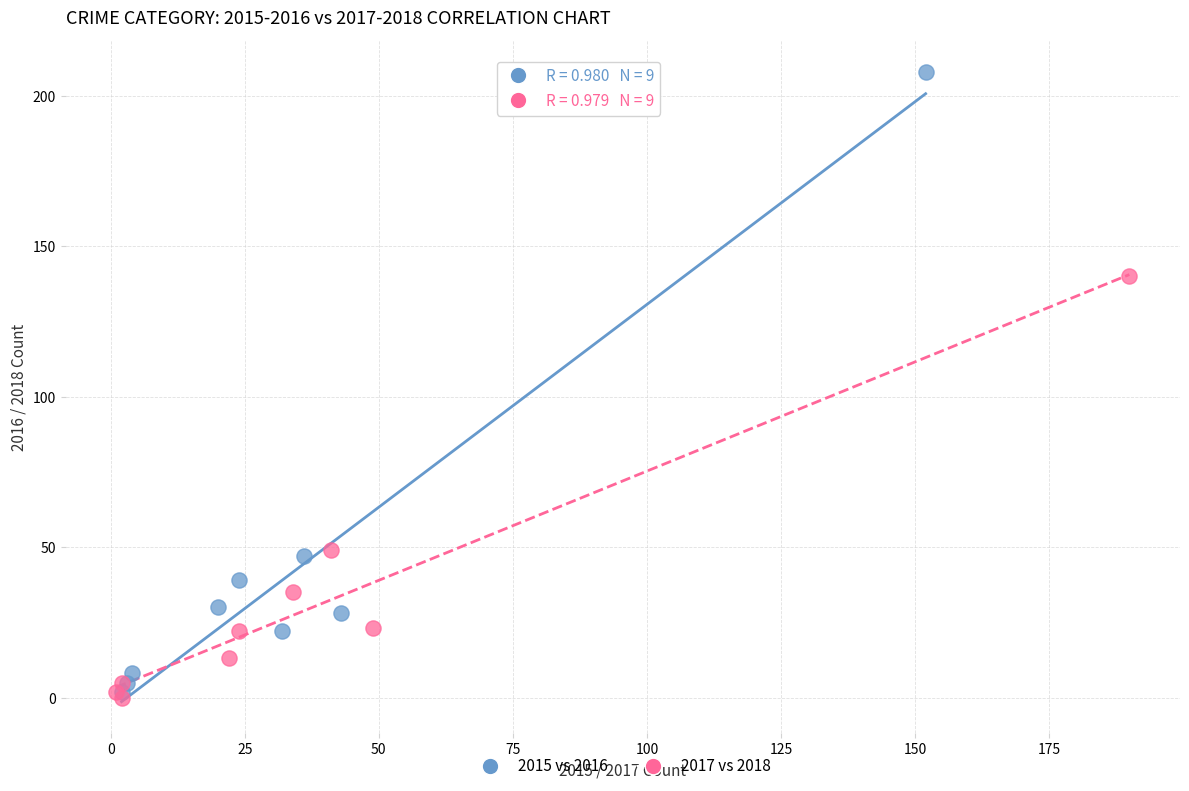

What are all the series names shown in the legend?

2015 vs 2016, 2017 vs 2018